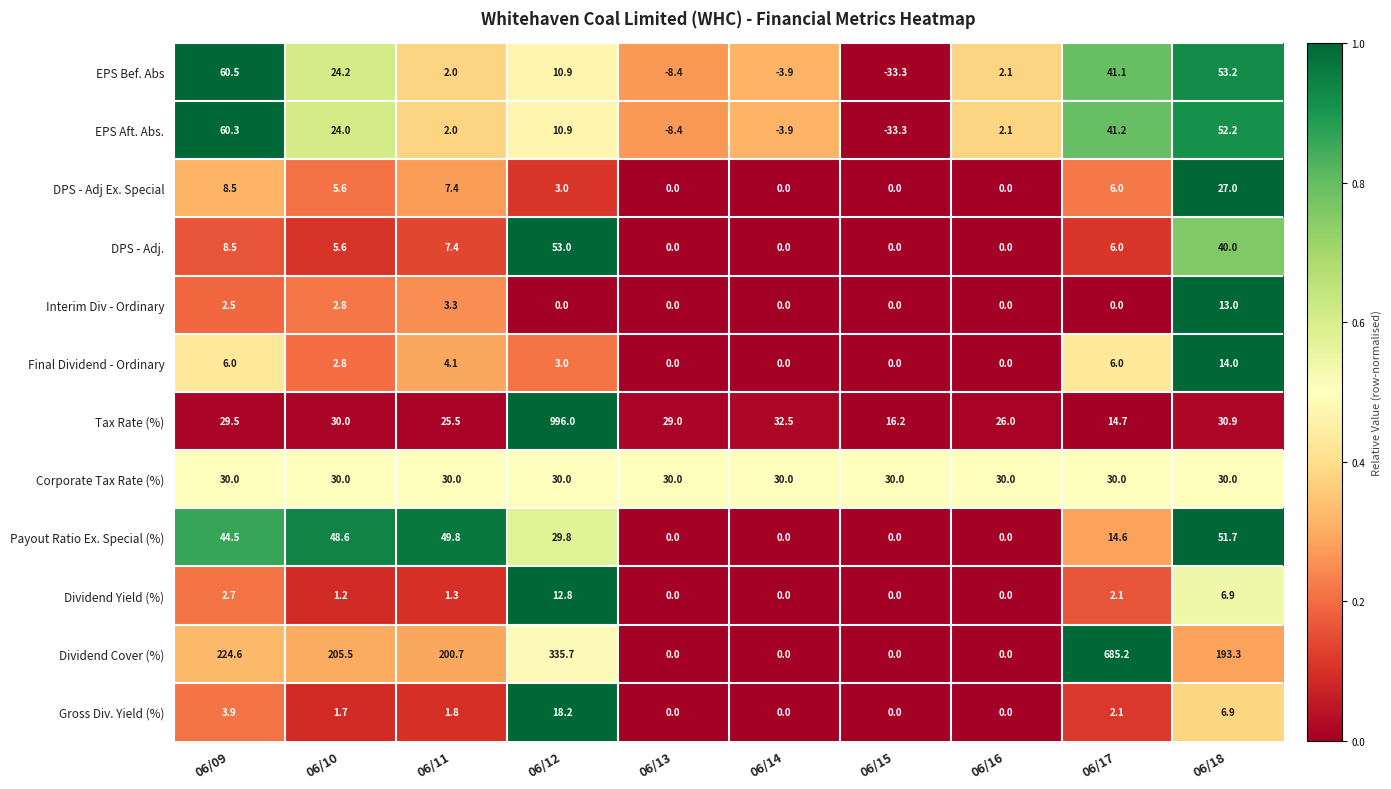

What is the minimum value shown in the chart?

-33.3